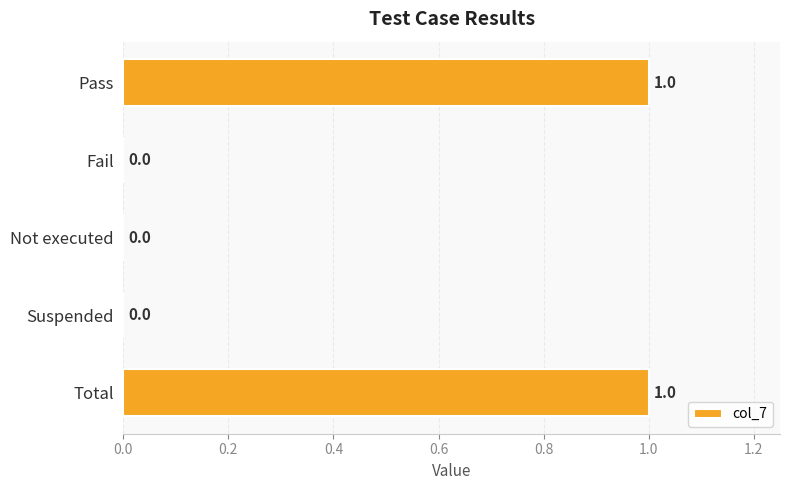

Are the bars horizontal?

Yes